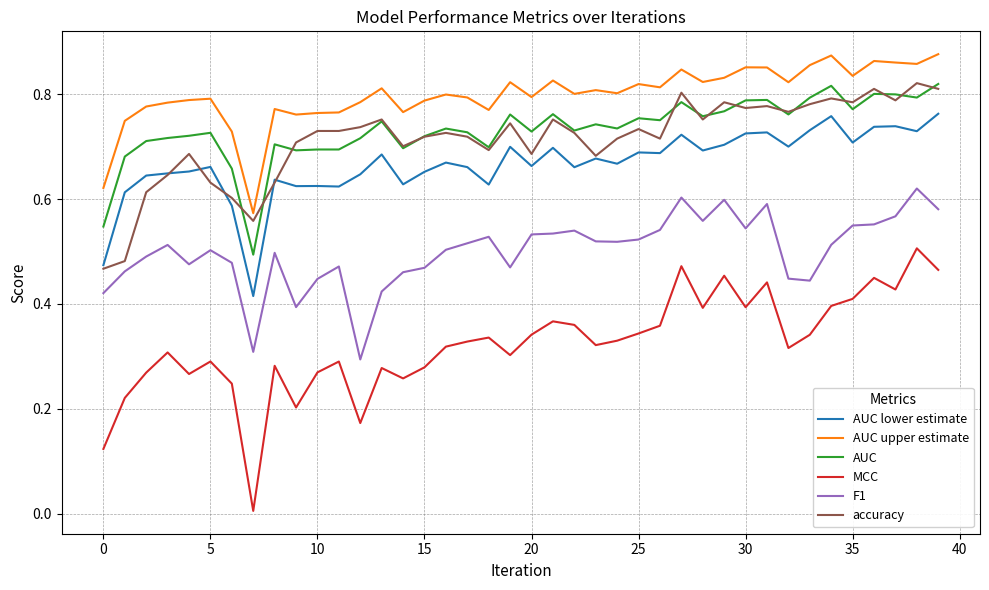

Which series has the largest total across all categories?

AUC upper estimate